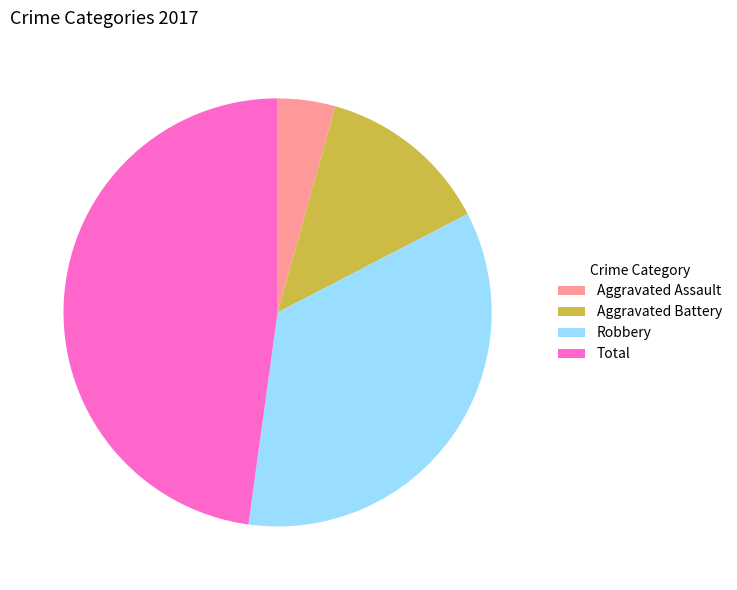

Combined, do Aggravated Assault and Robbery account for over 50%?

No